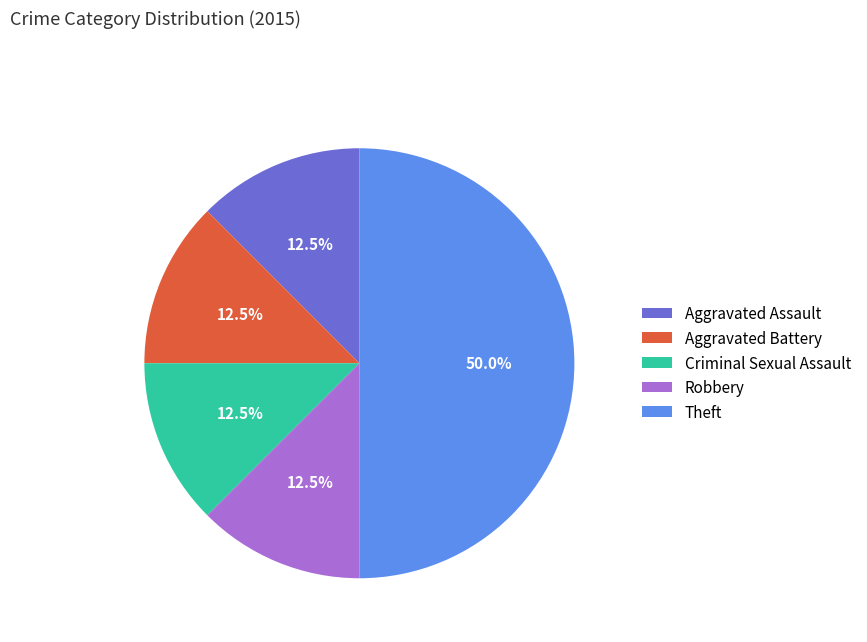

What is the ratio of the value at Theft to the value at Criminal Sexual Assault?

4.0